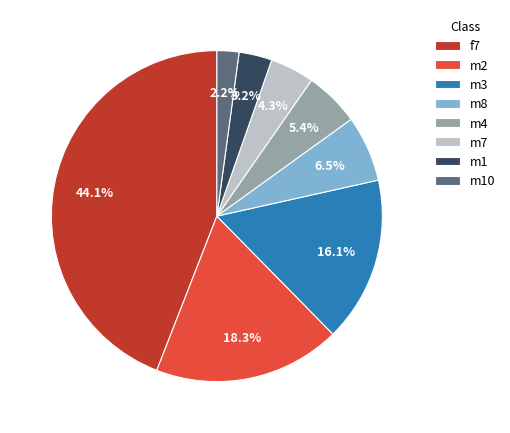

True or false: m7 accounts for 4% of the total.

True